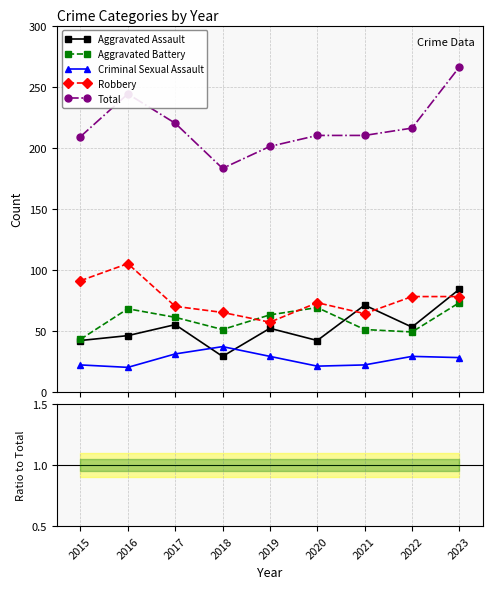

Does the chart display data point markers on the line(s)?

Yes